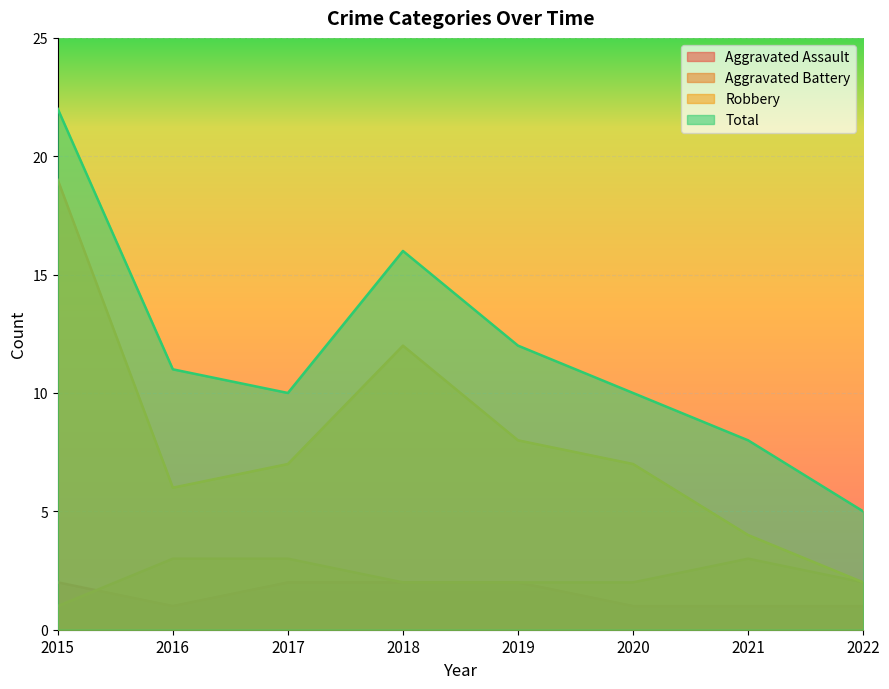

Where does the Total series first go above 11?

2015